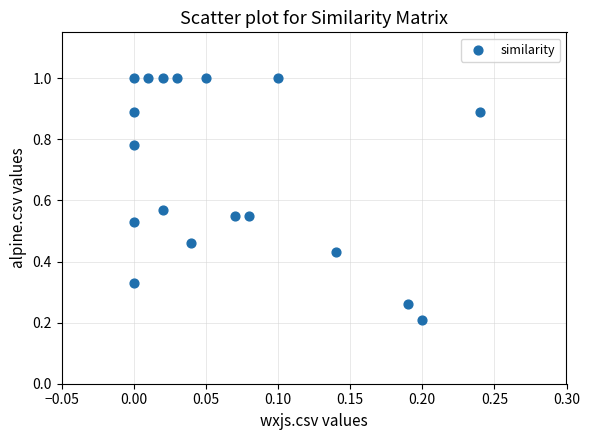

How many data points are displayed?

18